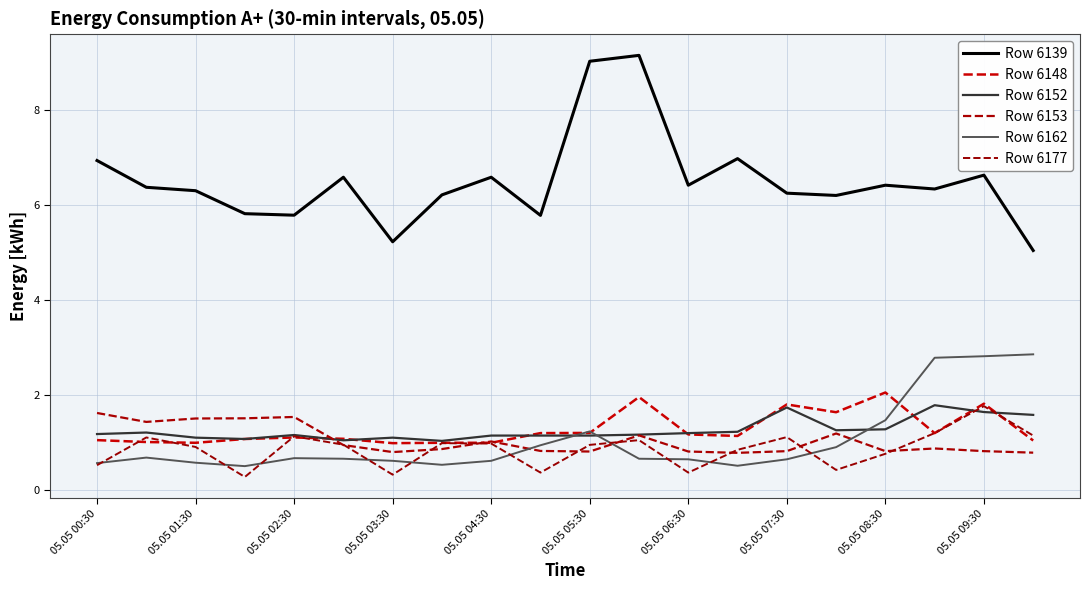

Which series has the widest spread of values?

Row 6139